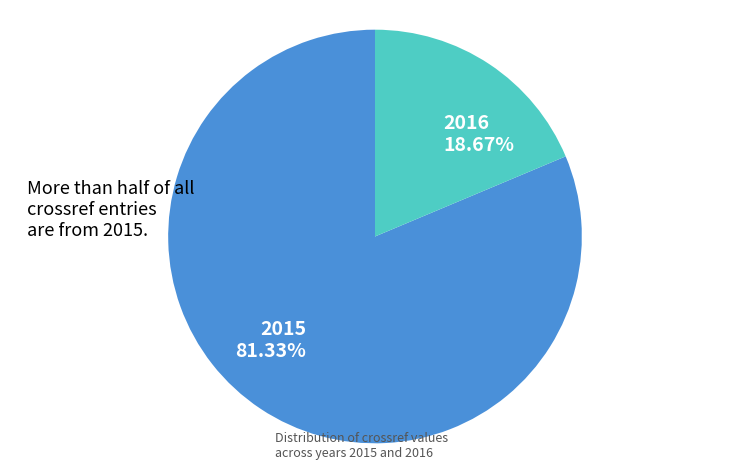

What is the largest slice in the pie chart?

2015